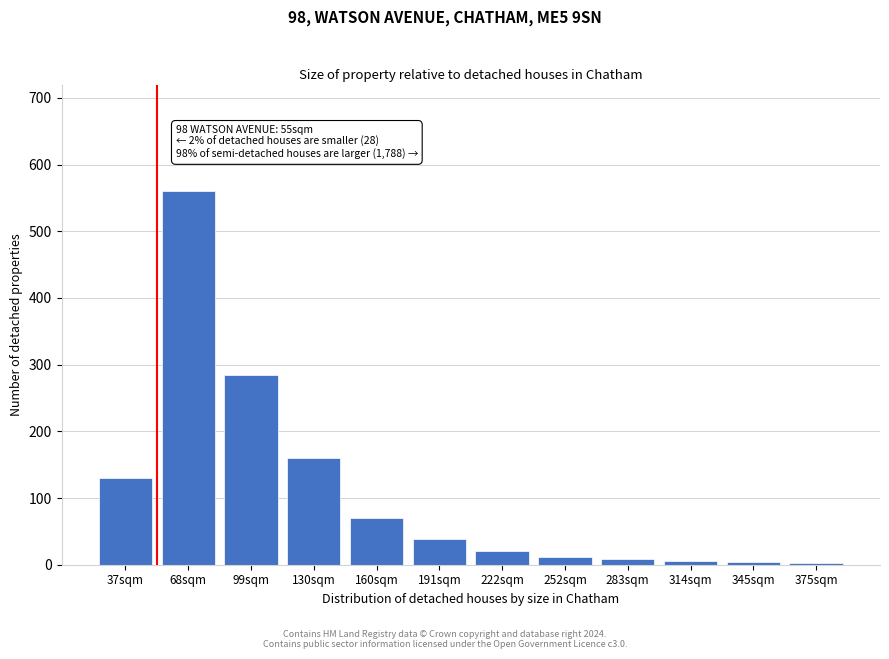

The chart shows a value of 160 at 130sqm. True or false?

True